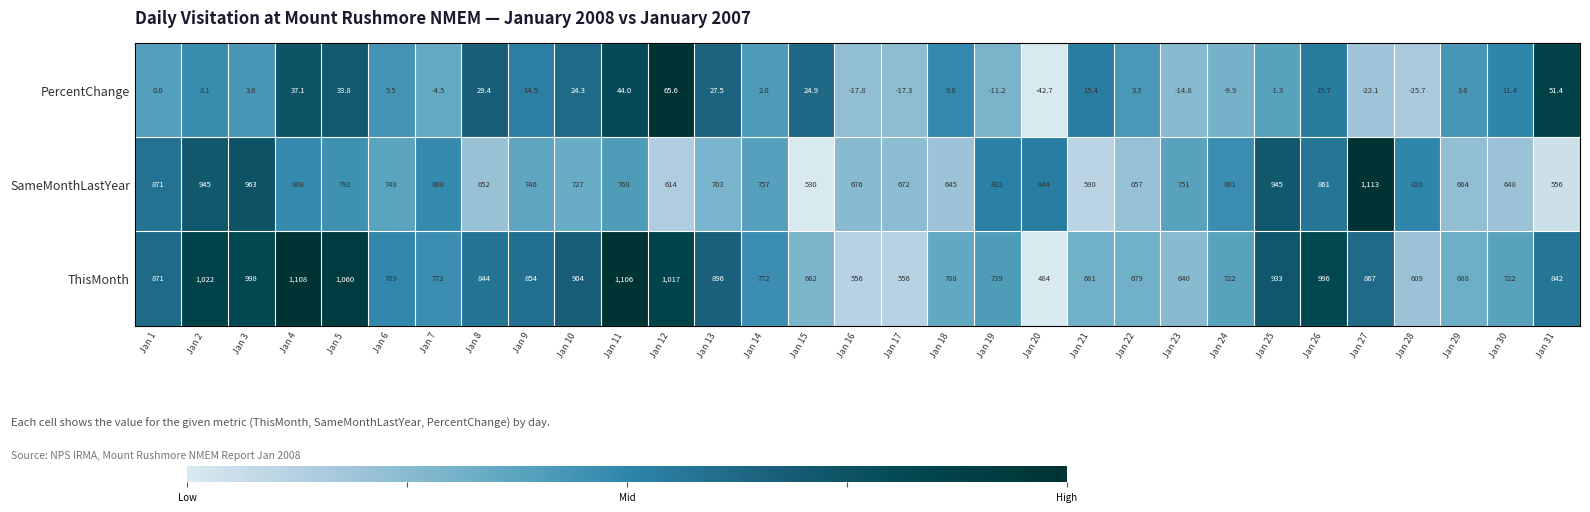

What is the maximum value shown in the chart?

1113.0